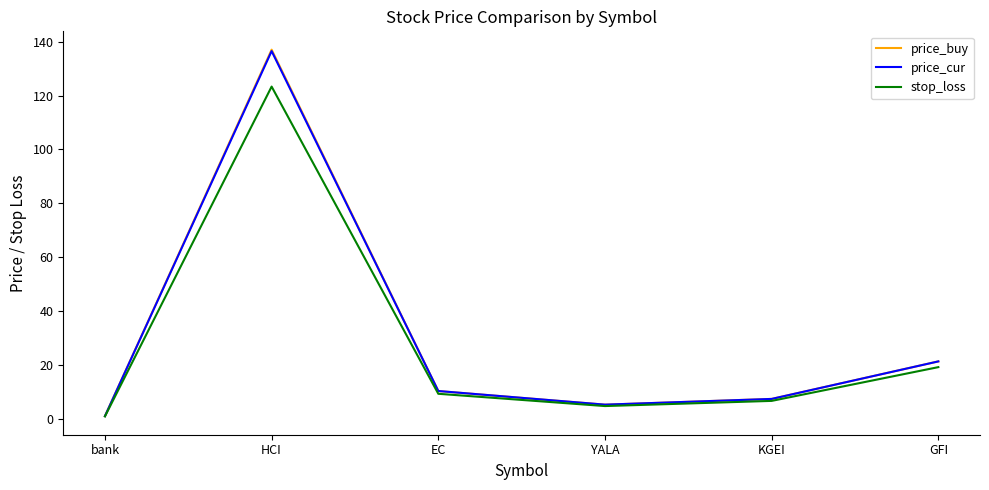

Count the number of categories in the chart.

6